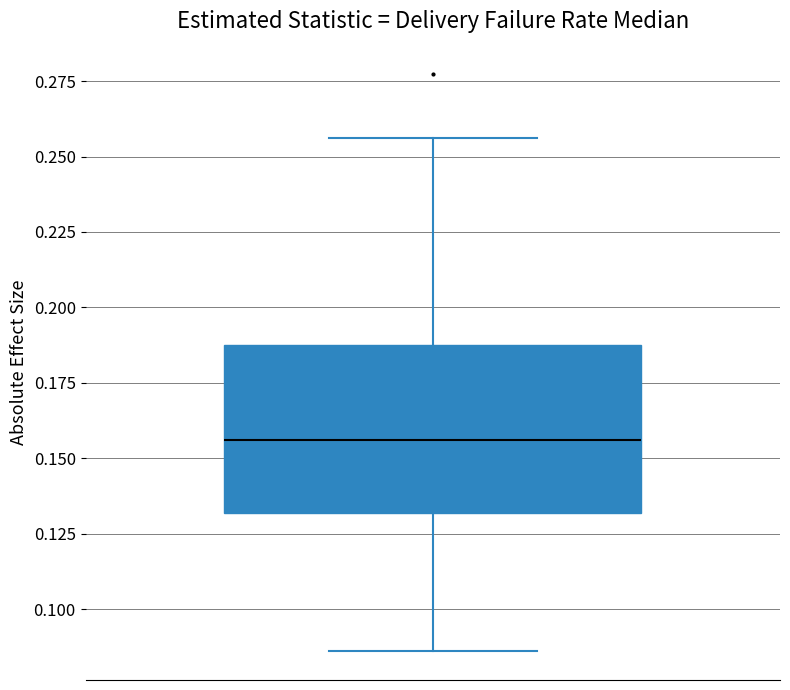

Transcribe this box plot: give where the median line is, the range the box spans, and where the two whiskers end, as read against the y-axis. The values are not printed on the chart, so give them approximately, as read against the axis.

median 0.155, box 0.130 to 0.185, whiskers 0.085 to 0.255